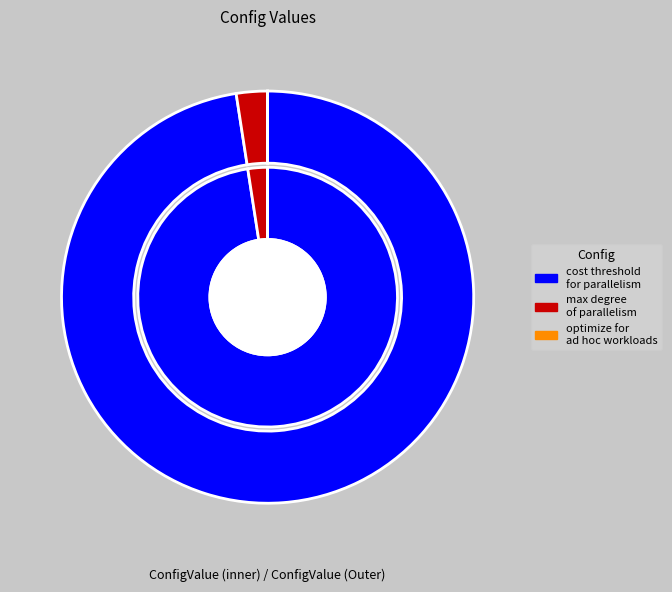

What is the total percentage of max degree of parallelism and cost threshold for parallelism?

100.0%